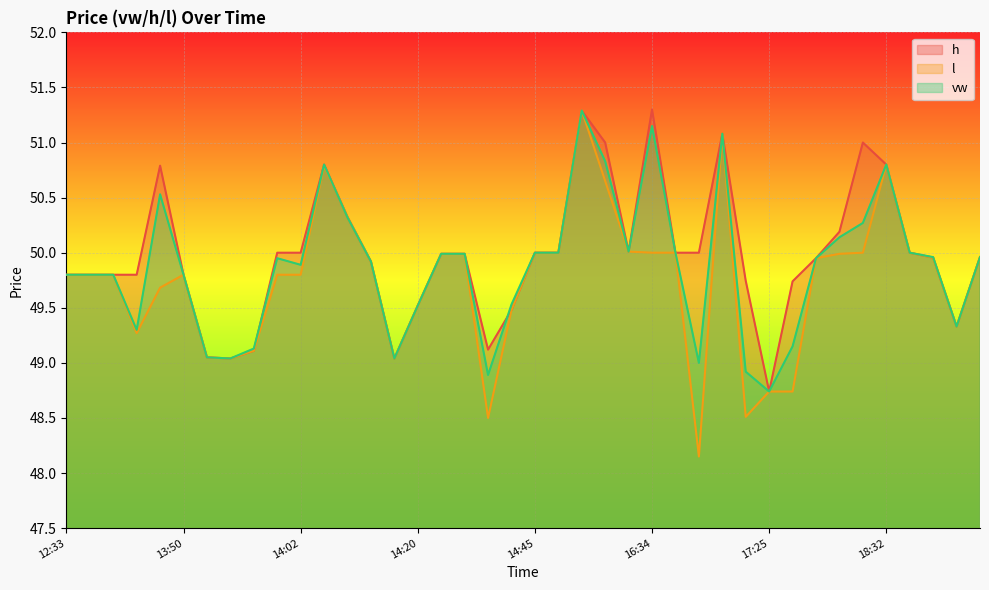

Which label corresponds to the smallest value in the chart?

2023-07-05 16:59